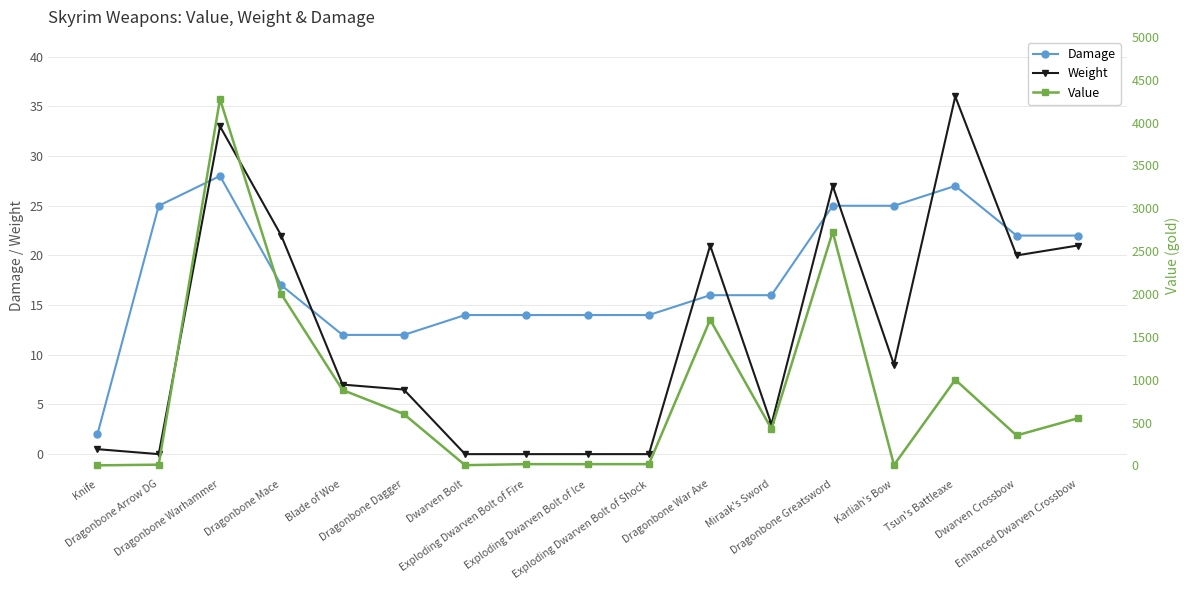

Reading left to right, extract all data points from this chart.

Damage: Knife=2.0	Dragonbone Arrow DG=25.0	Dragonbone Warhammer=28.0	Dragonbone Mace=17.0	Blade of Woe=12.0	Dragonbone Dagger=12.0	Dwarven Bolt=14.0	Exploding Dwarven Bolt of Fire=14.0	Exploding Dwarven Bolt of Ice=14.0	Exploding Dwarven Bolt of Shock=14.0	Dragonbone War Axe=16.0	Miraak's Sword=16.0	Dragonbone Greatsword=25.0	Karliah's Bow=25.0	Tsun's Battleaxe=27.0	Dwarven Crossbow=22.0	Enhanced Dwarven Crossbow=22.0
Weight: Knife=0.5	Dragonbone Arrow DG=0.0	Dragonbone Warhammer=33.0	Dragonbone Mace=22.0	Blade of Woe=7.0	Dragonbone Dagger=6.5	Dwarven Bolt=0.0	Exploding Dwarven Bolt of Fire=0.0	Exploding Dwarven Bolt of Ice=0.0	Exploding Dwarven Bolt of Shock=0.0	Dragonbone War Axe=21.0	Miraak's Sword=3.0	Dragonbone Greatsword=27.0	Karliah's Bow=9.0	Tsun's Battleaxe=36.0	Dwarven Crossbow=20.0	Enhanced Dwarven Crossbow=21.0
Value: Knife=1.0	Dragonbone Arrow DG=9.0	Dragonbone Warhammer=4275.0	Dragonbone Mace=2000.0	Blade of Woe=880.0	Dragonbone Dagger=600.0	Dwarven Bolt=3.0	Exploding Dwarven Bolt of Fire=15.0	Exploding Dwarven Bolt of Ice=15.0	Exploding Dwarven Bolt of Shock=15.0	Dragonbone War Axe=1700.0	Miraak's Sword=427.0	Dragonbone Greatsword=2725.0	Karliah's Bow=5.0	Tsun's Battleaxe=1000.0	Dwarven Crossbow=350.0	Enhanced Dwarven Crossbow=550.0